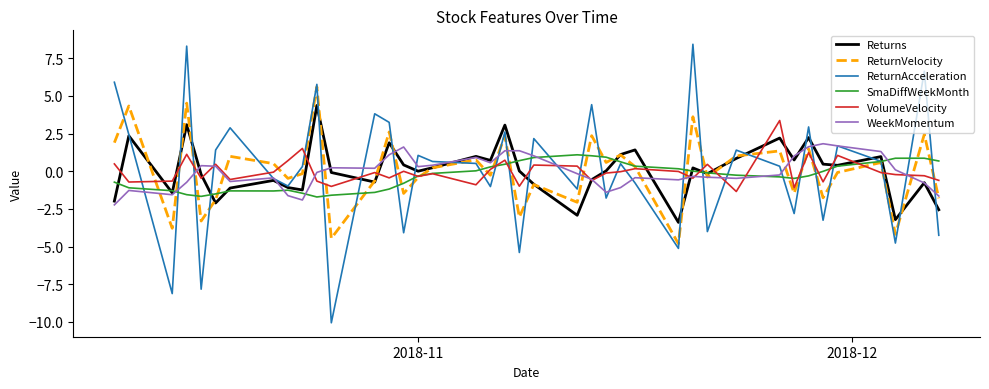

What is the minimum value for SmaDiffWeekMonth?

-1.7